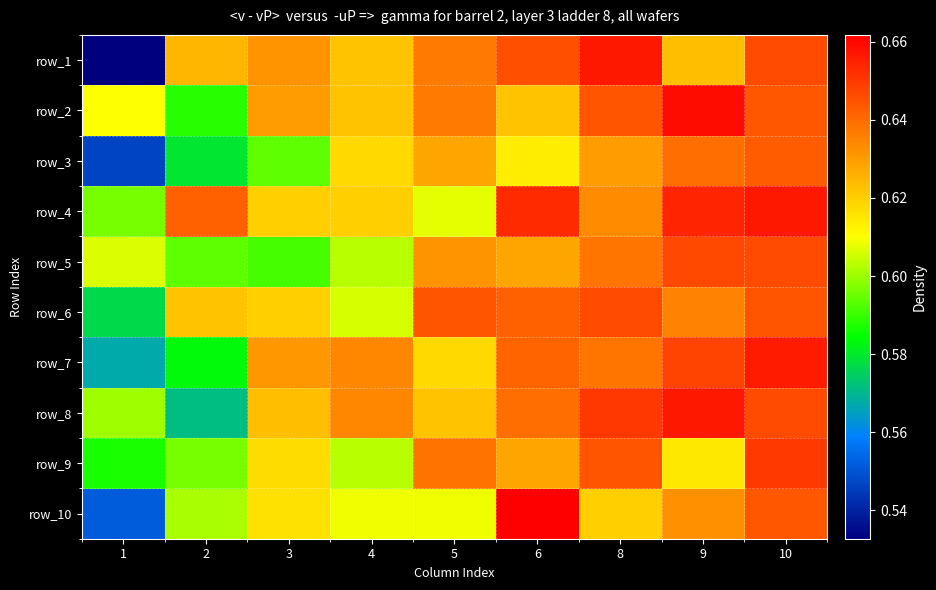

Which has a higher value, 1 or 10?

10